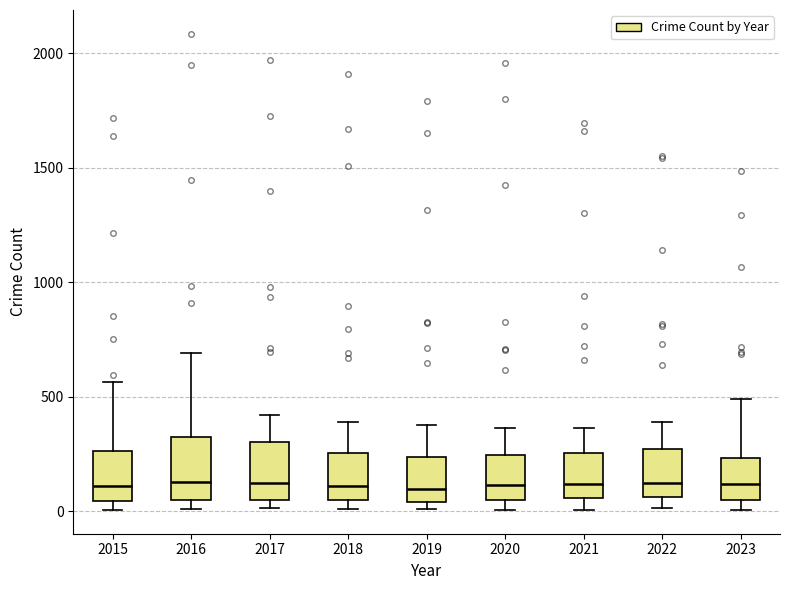

Reading left to right, transcribe this box plot: for each box, give where its median line is, the range the box spans, and where its two whiskers end, as read against the y-axis. The values are not printed on the chart, so give them approximately, as read against the axis.

2015: median 100, box 50 to 250, whiskers 0 to 550
2016: median 150, box 50 to 300, whiskers 0 to 700
2017: median 100, box 50 to 300, whiskers 0 to 400
2018: median 100, box 50 to 250, whiskers 0 to 400
2019: median 100, box 50 to 250, whiskers 0 to 400
2020: median 100, box 50 to 250, whiskers 0 to 350
2021: median 100, box 50 to 250, whiskers 0 to 350
2022: median 100, box 50 to 250, whiskers 0 to 400
2023: median 100, box 50 to 250, whiskers 0 to 500